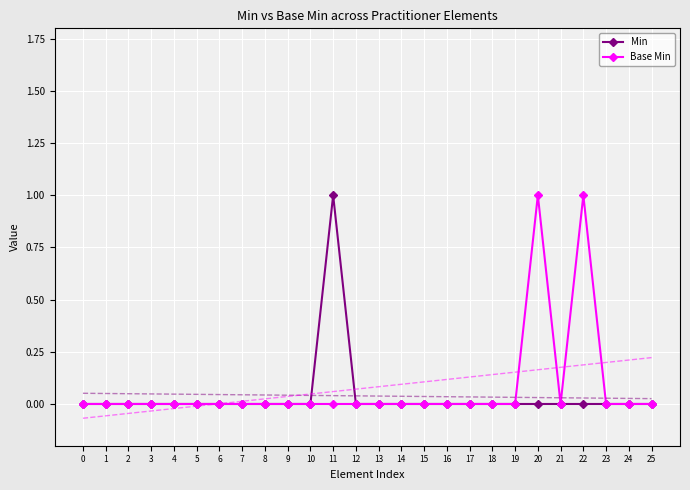

Count the number of data series in this chart.

4